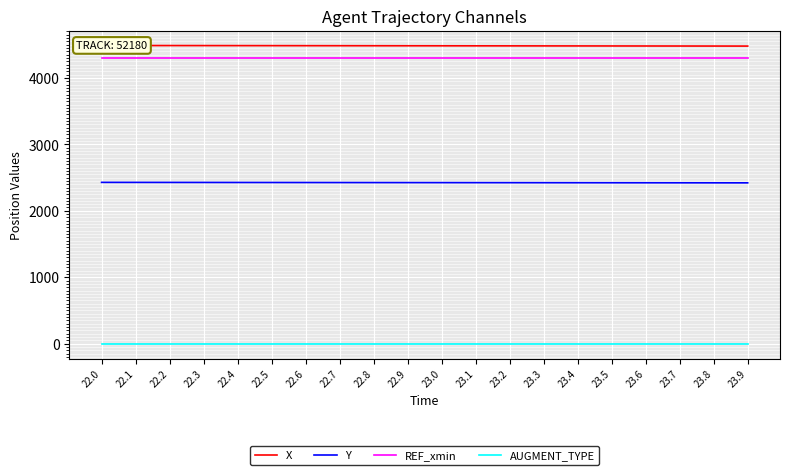

Which has a higher value, 23.9 or 23.5?

23.5